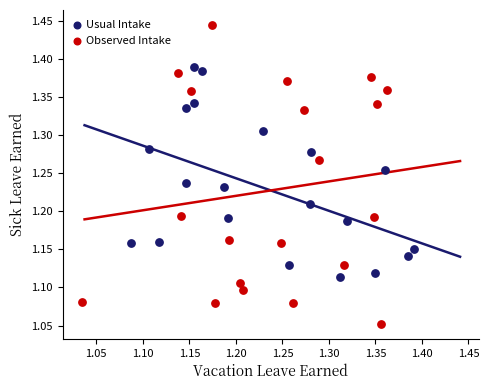

Which series reaches the minimum Y coordinate?

Observed Intake